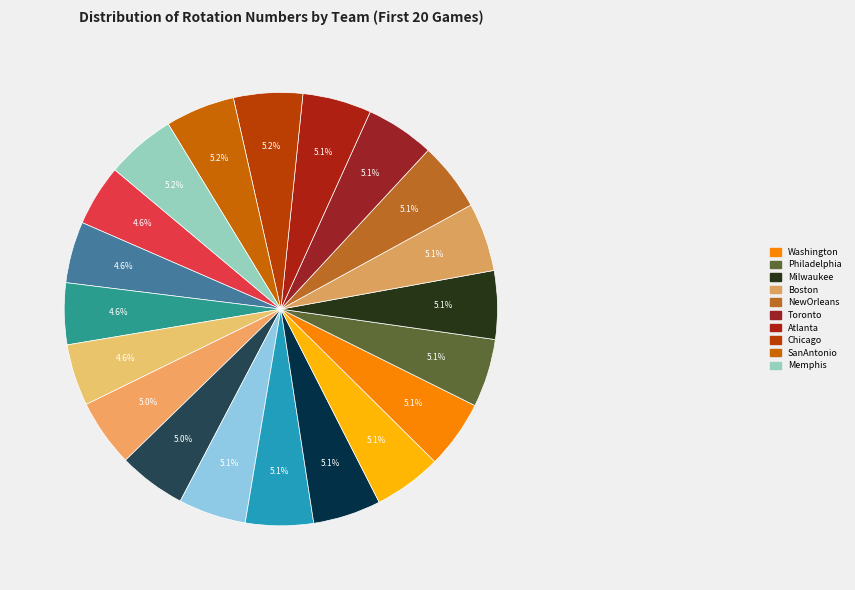

Which slice is the largest?

Memphis